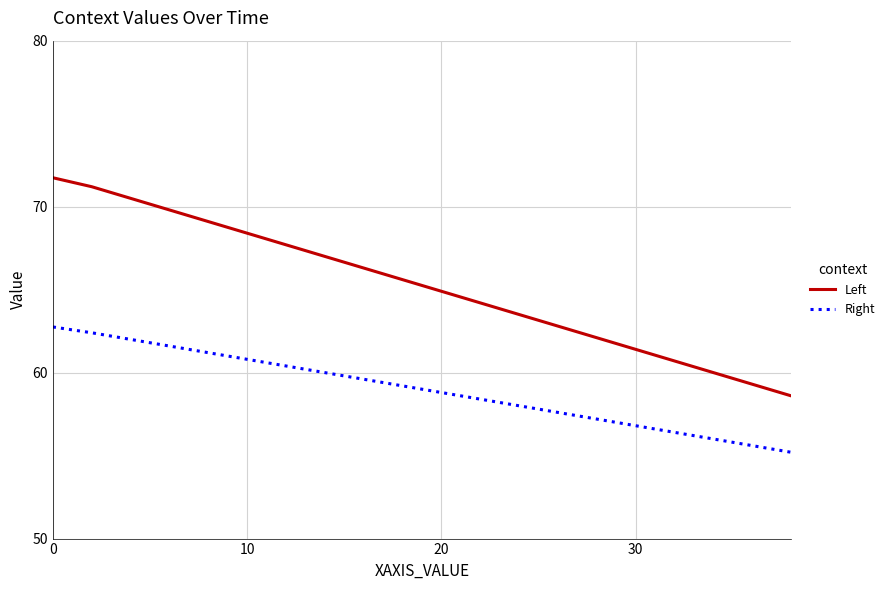

What is the difference between the maximum and minimum values in the Left series?

13.1